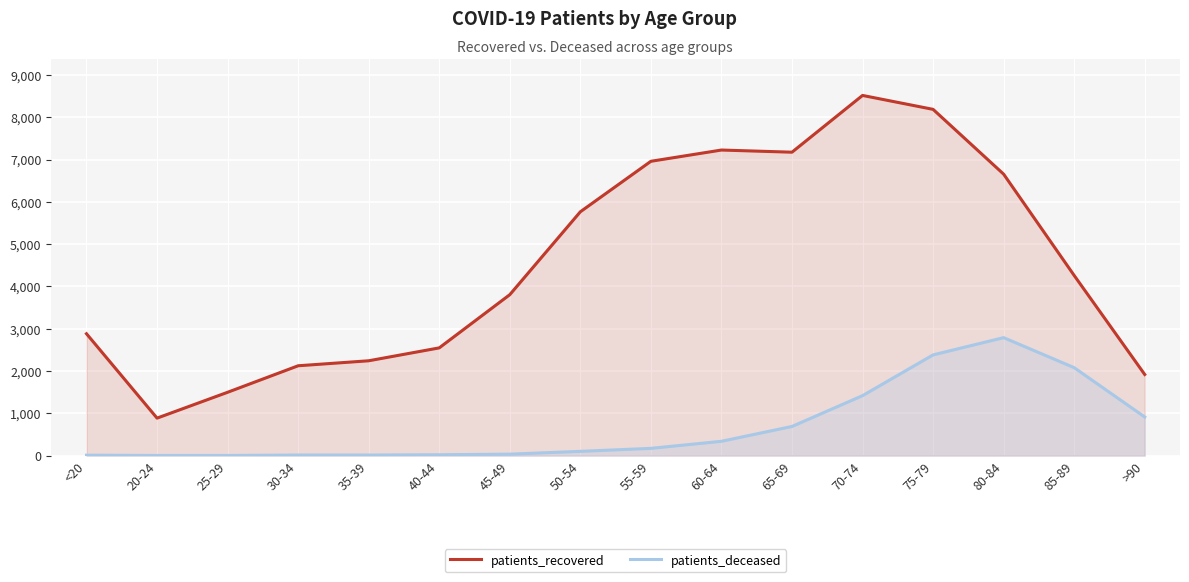

Reading right to left, list all the values displayed in this chart.

patients_recovered: 1918	4259	6655	8187	8516	7174	7225	6959	5765	3805	2547	2242	2124	1497	886	2881
patients_deceased: 913	2079	2789	2381	1417	689	338	171	100	34	20	13	13	3	3	10